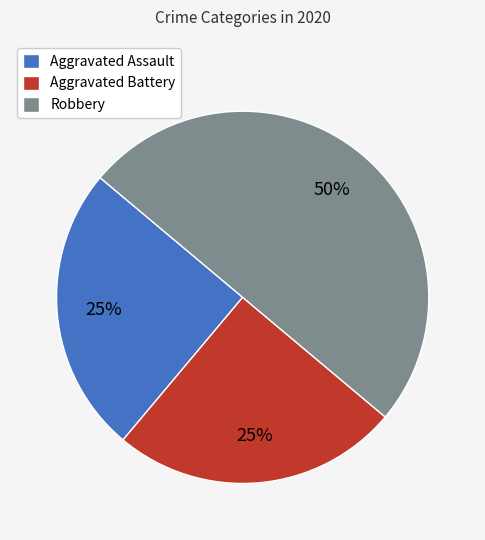

How many segments does this pie chart have?

3